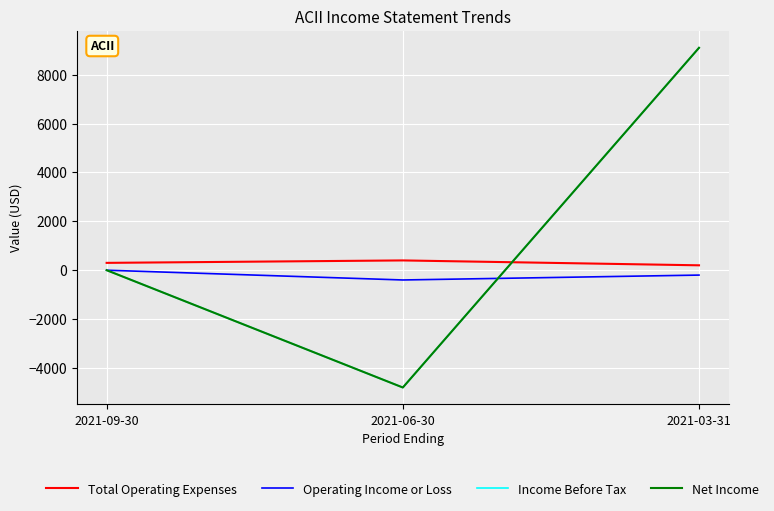

Reading left to right, what are all the values shown in this chart?

Total Operating Expenses: 2021-09-30=300	2021-06-30=400	2021-03-31=200
Operating Income or Loss: 2021-09-30=0	2021-06-30=-400	2021-03-31=-200
Income Before Tax: 2021-09-30=0	2021-06-30=-4800	2021-03-31=9100
Net Income: 2021-09-30=0	2021-06-30=-4800	2021-03-31=9100